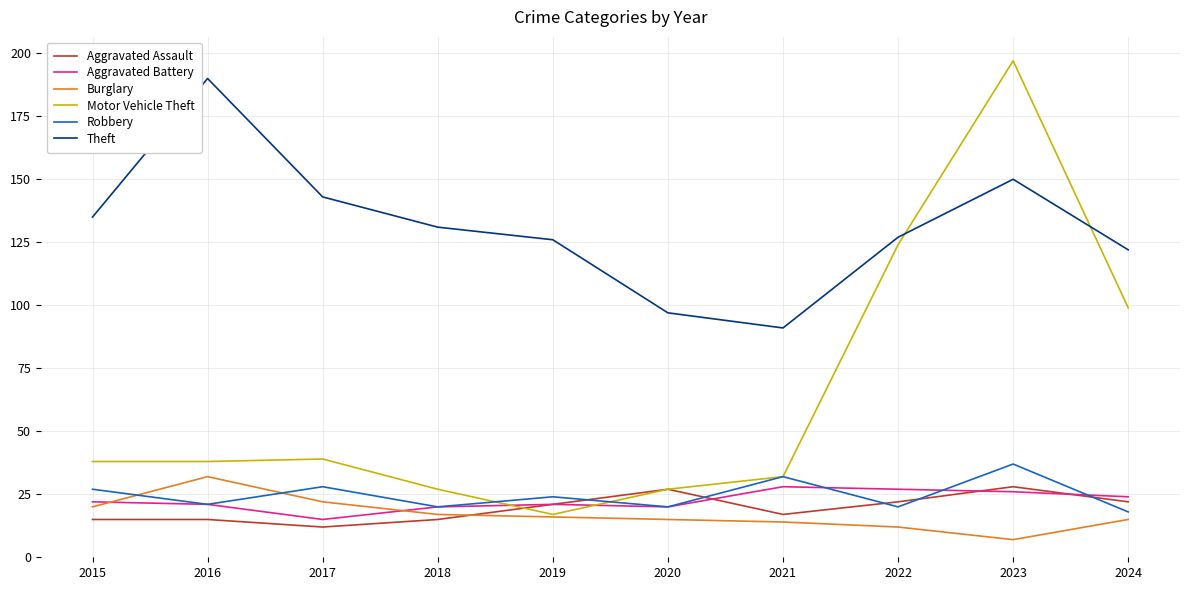

Where is Motor Vehicle Theft nearest to the value 107?

2024